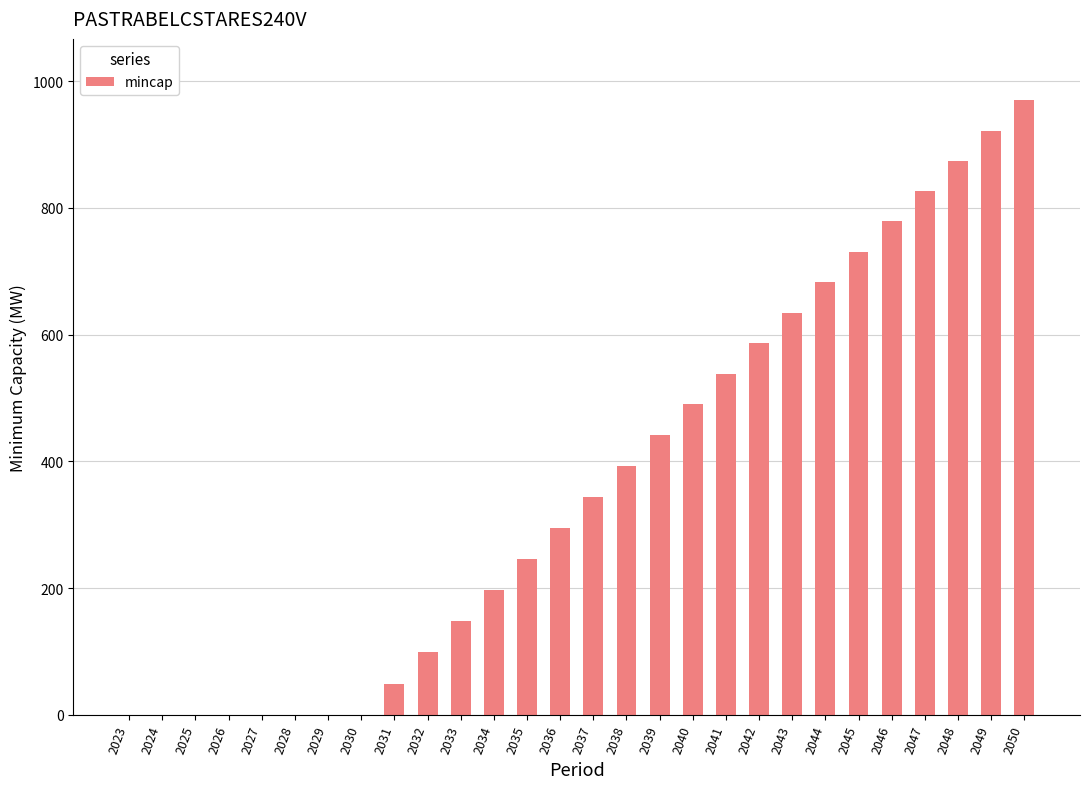

What is the greatest value displayed?

969.6